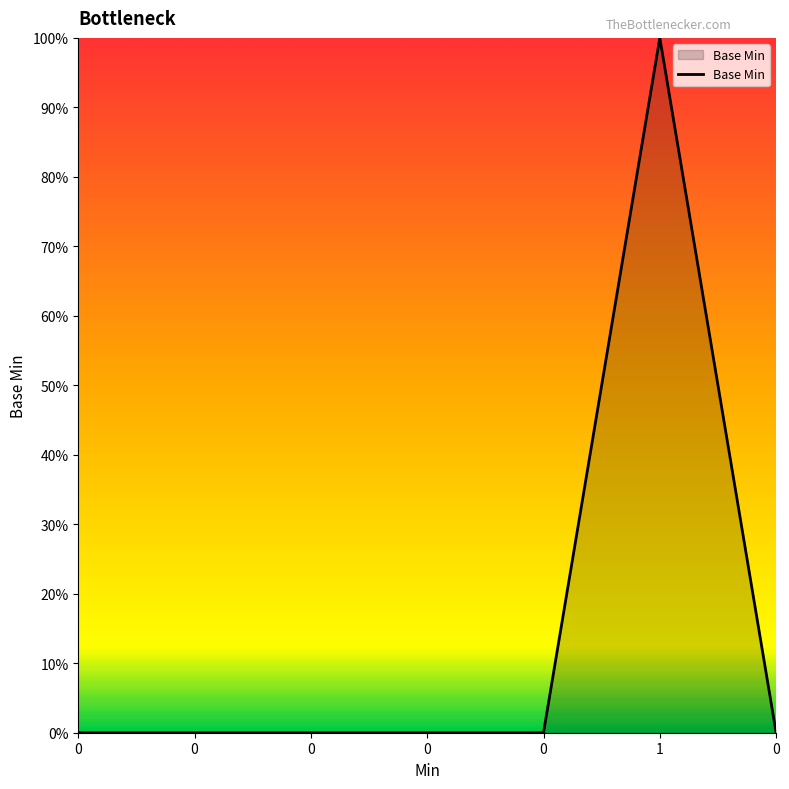

True or false: the data has more than 1 interior local peaks.

False